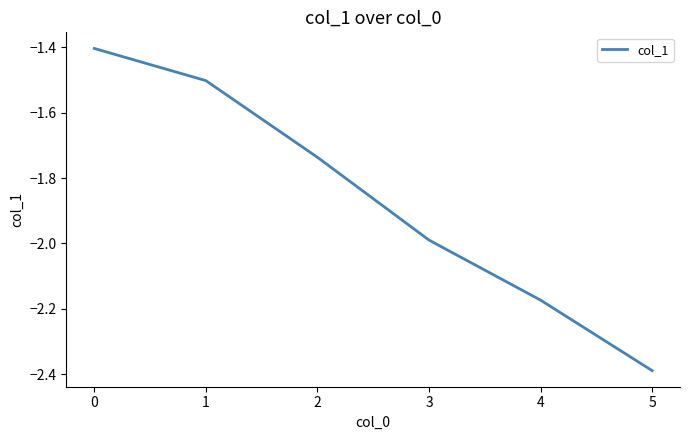

What is the maximum value shown in the chart?

-1.4